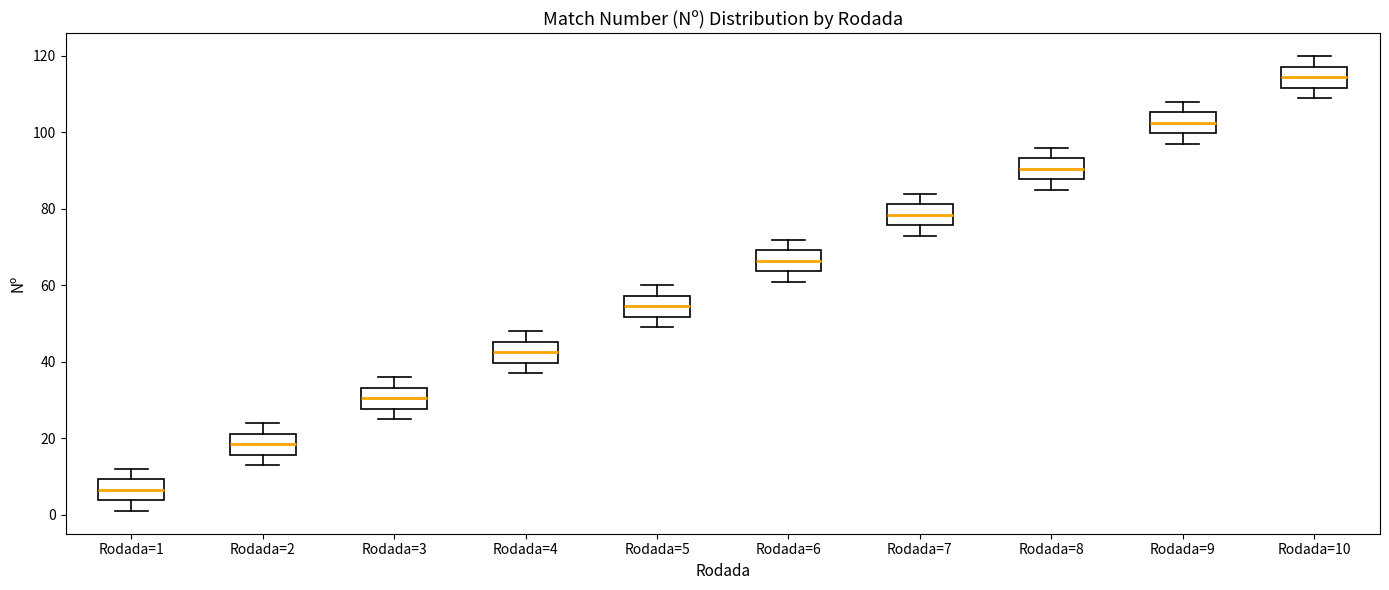

Reading left to right, transcribe this box plot: for each box, give where its median line is, the range the box spans, and where its two whiskers end, as read against the y-axis. The values are not printed on the chart, so give them approximately, as read against the axis.

Rodada=1: median 6, box 4 to 10, whiskers 2 to 12
Rodada=2: median 18, box 16 to 22, whiskers 14 to 24
Rodada=3: median 30, box 28 to 34, whiskers 26 to 36
Rodada=4: median 42, box 40 to 46, whiskers 38 to 48
Rodada=5: median 54, box 52 to 58, whiskers 50 to 60
Rodada=6: median 66, box 64 to 70, whiskers 62 to 72
Rodada=7: median 78, box 76 to 82, whiskers 74 to 84
Rodada=8: median 90, box 88 to 94, whiskers 86 to 96
Rodada=9: median 102, box 100 to 106, whiskers 98 to 108
Rodada=10: median 114, box 112 to 118, whiskers 110 to 120